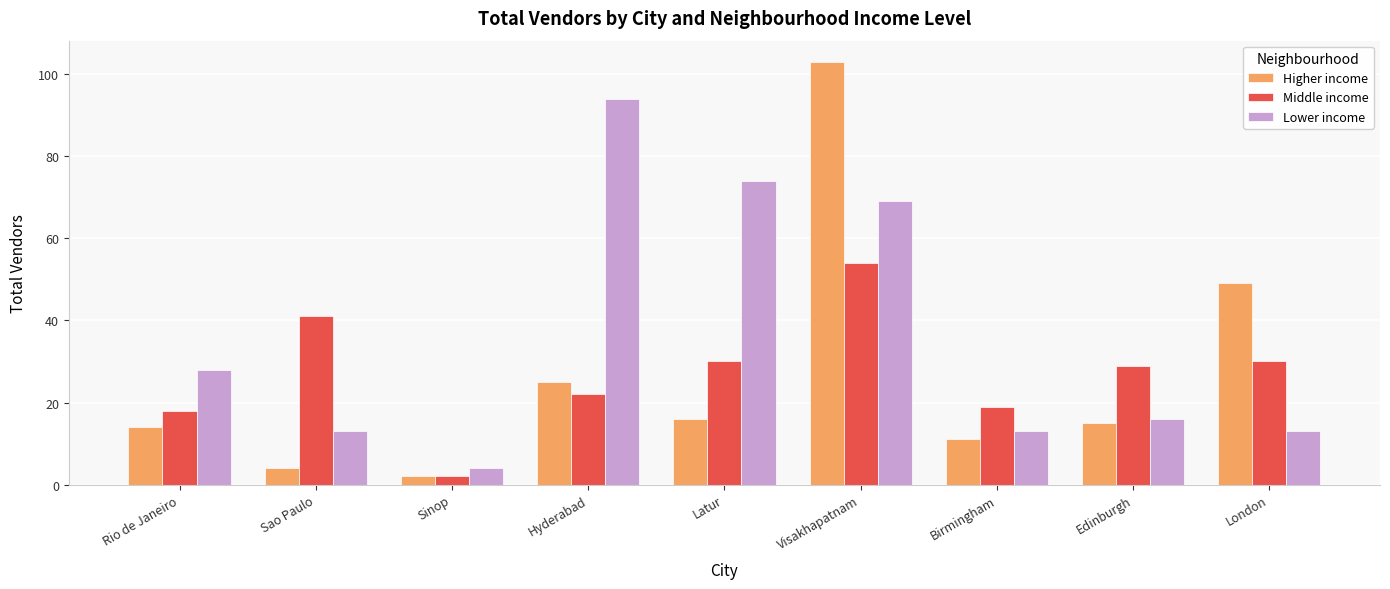

List the labels in order of Higher income value, largest first.

Visakhapatnam, London, Hyderabad, Latur, Edinburgh, Rio de Janeiro, Birmingham, Sao Paulo, Sinop